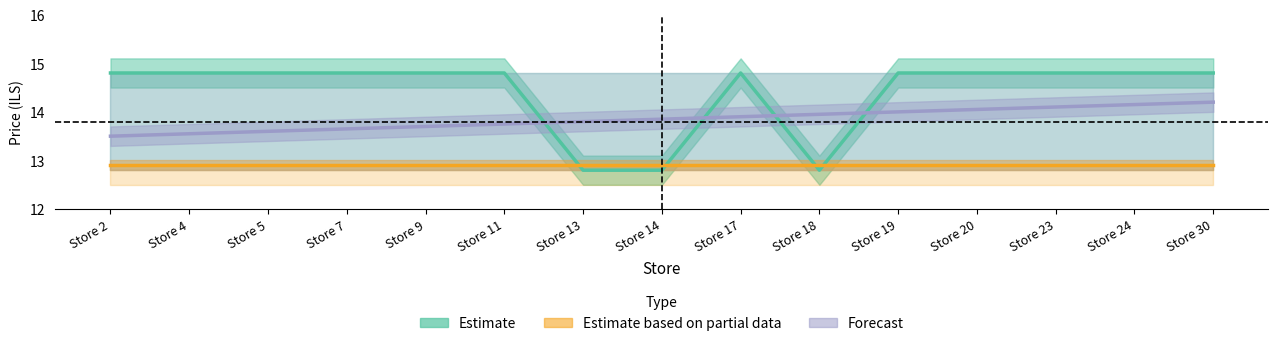

List the labels in order of Estimate value, largest first.

Store 2, Store 4, Store 5, Store 7, Store 9, Store 11, Store 17, Store 19, Store 20, Store 23, Store 24, Store 30, Store 13, Store 14, Store 18